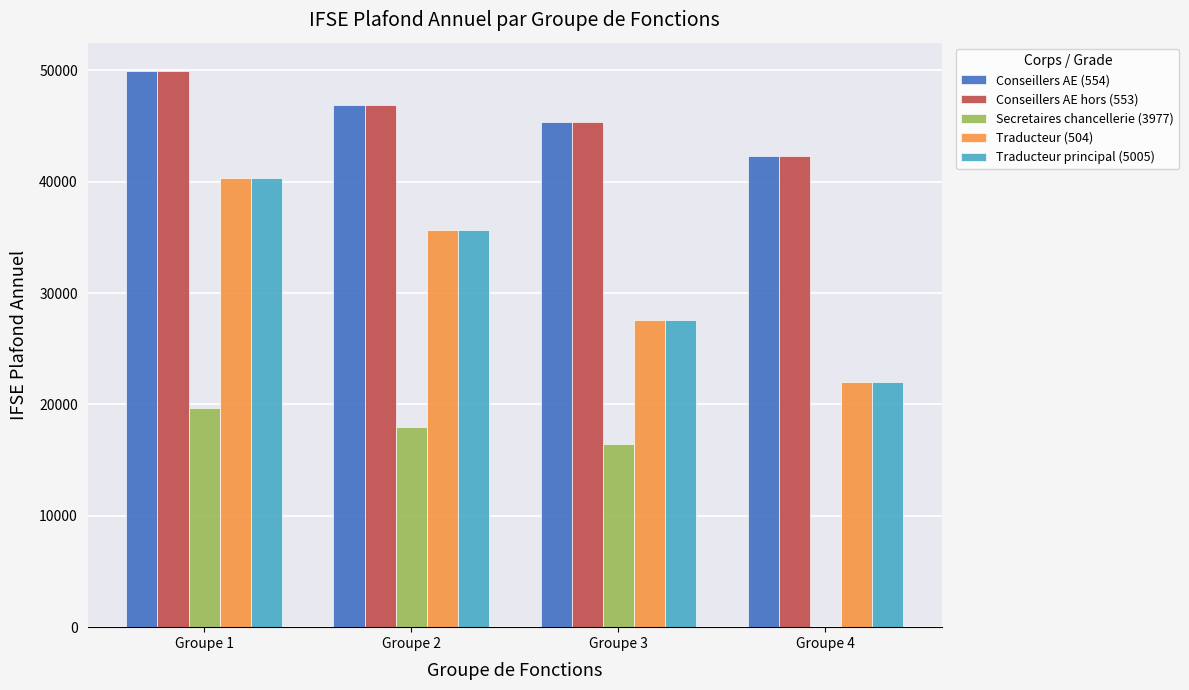

List the labels in order of Conseillers AE hors (553) value, smallest first.

Groupe 4, Groupe 3, Groupe 2, Groupe 1